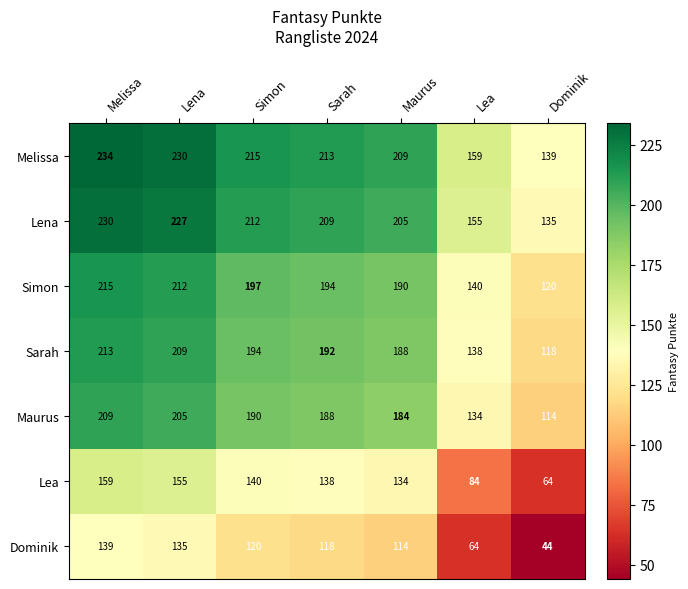

Count the number of categories in the chart.

7